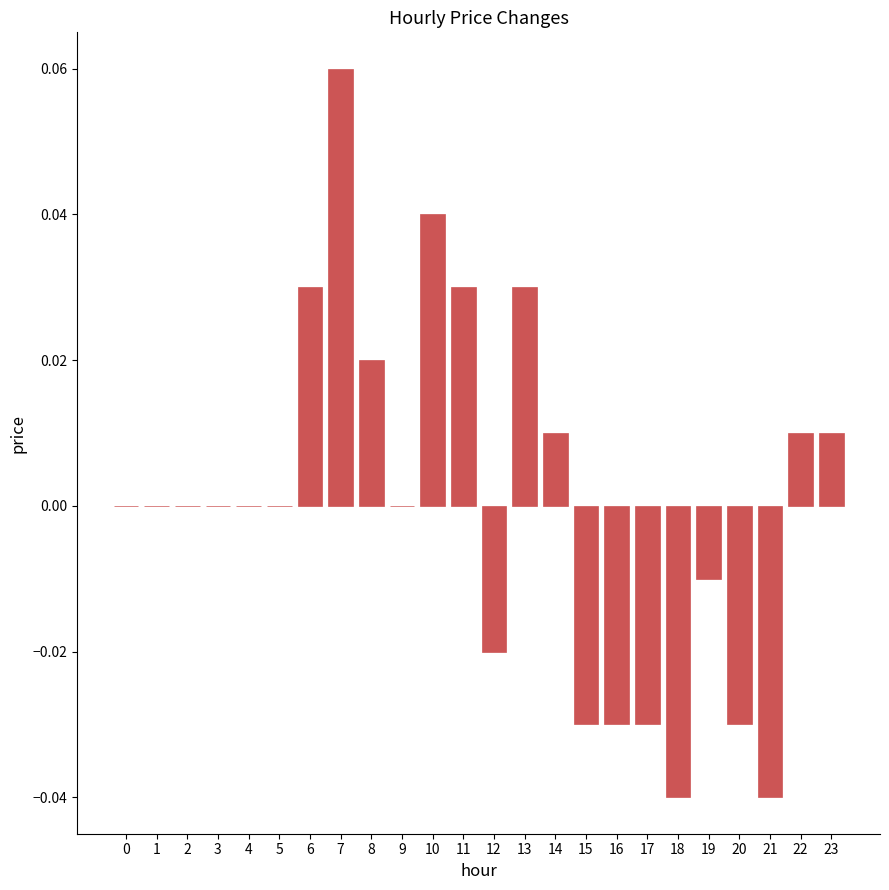

The value at 2 is 0.0. True or false?

True